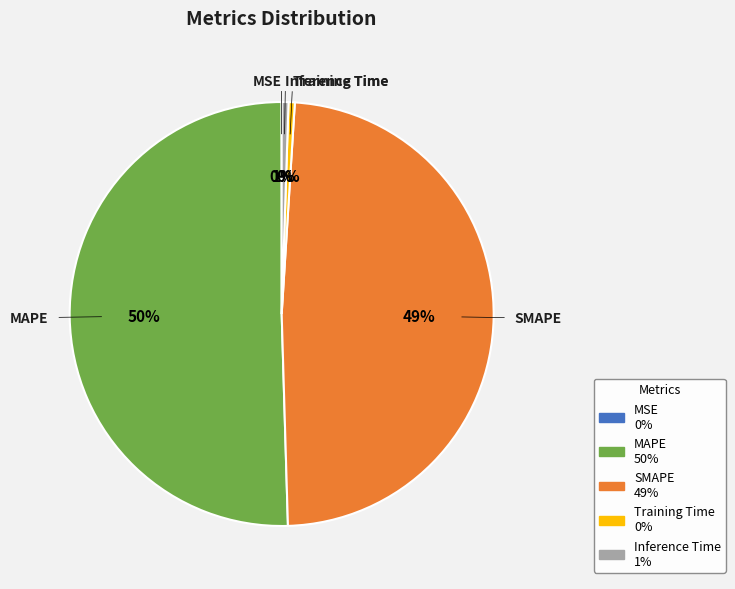

What percentage is the Inference Time slice, to the nearest percent?

1%